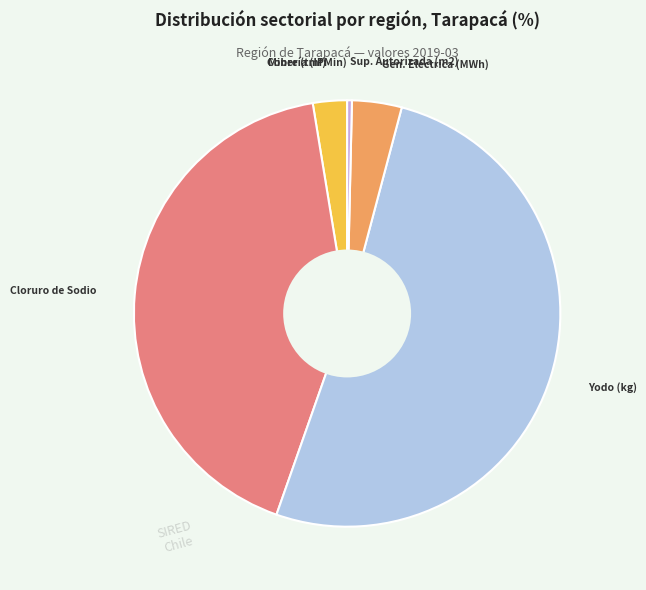

Which slice is the largest?

Yodo (kg)